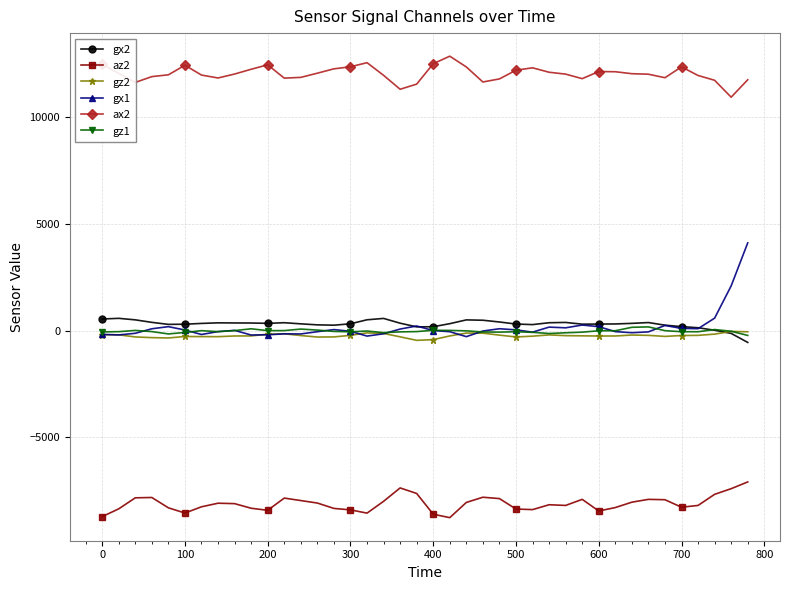

Does the chart display data point markers on the line(s)?

Yes